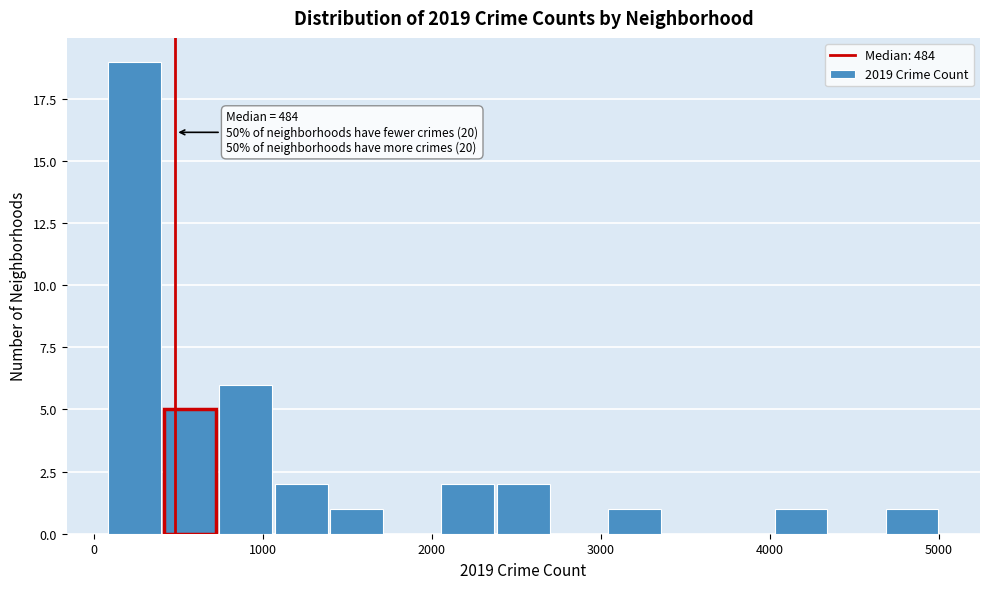

Around what value on the x-axis is the tallest bar? Give the approximate position of its centre, as read against the axis.

200